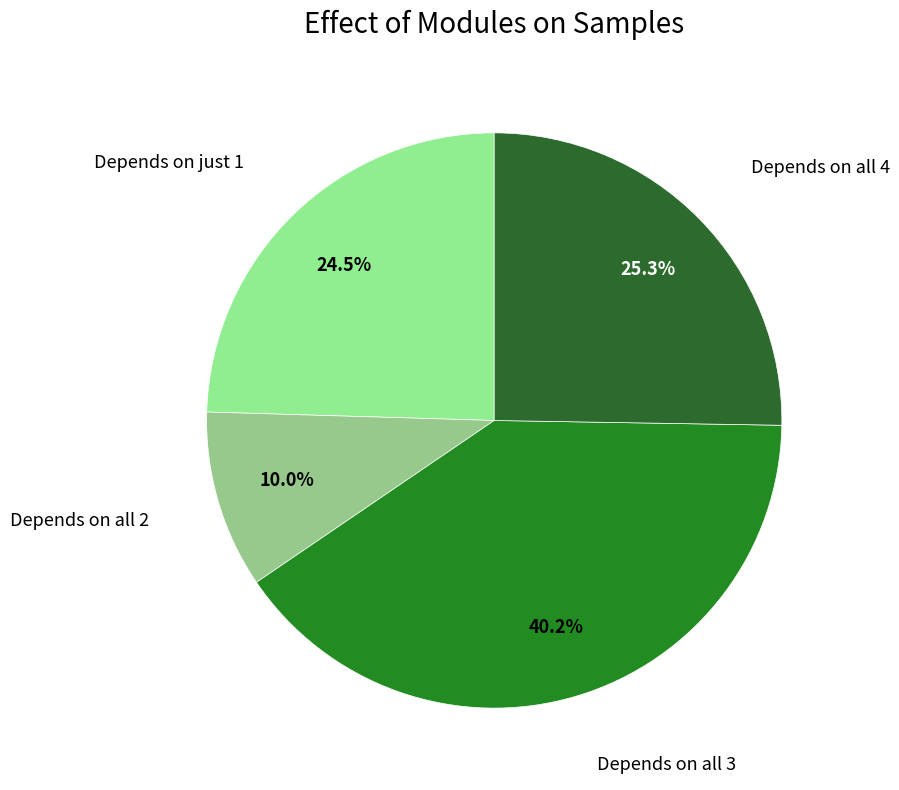

To the nearest percent, what is the difference between the largest and smallest slice percentages?

30%